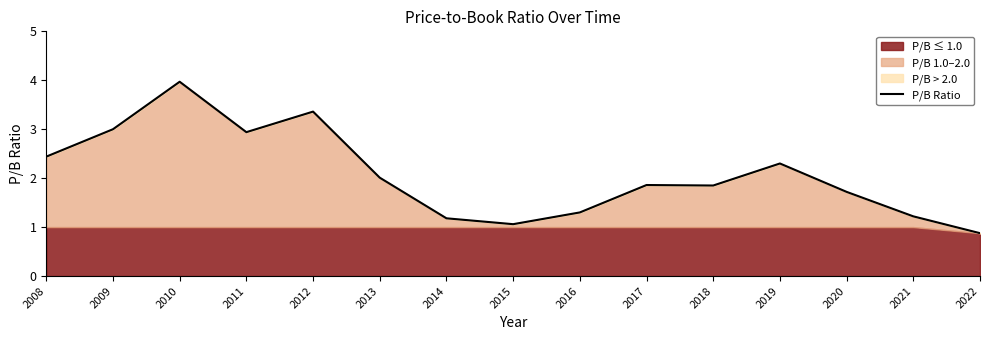

Reading left to right, list all the values displayed in this chart.

2008=2.4	2009=3.0	2010=4.0	2011=2.9	2012=3.4	2013=2.0	2014=1.2	2015=1.1	2016=1.3	2017=1.9	2018=1.9	2019=2.3	2020=1.7	2021=1.2	2022=0.9